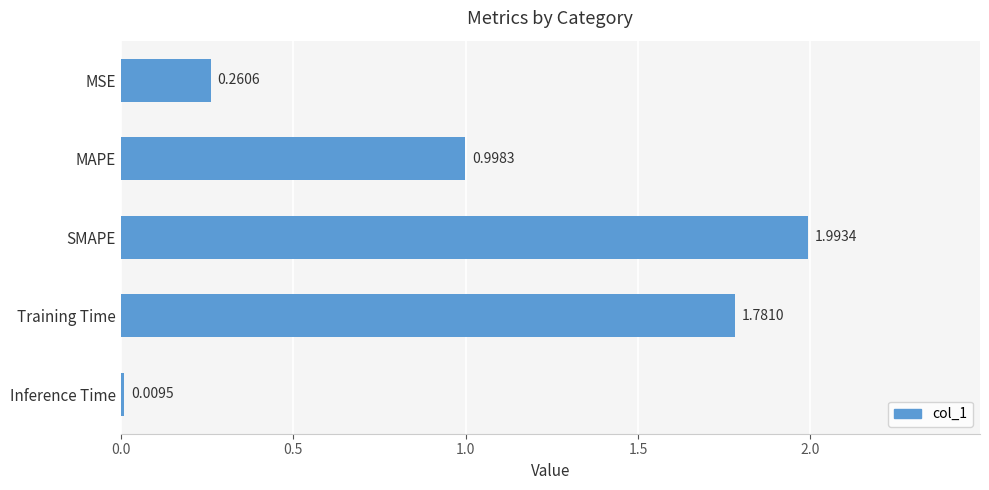

What is the sum of all values?

5.0